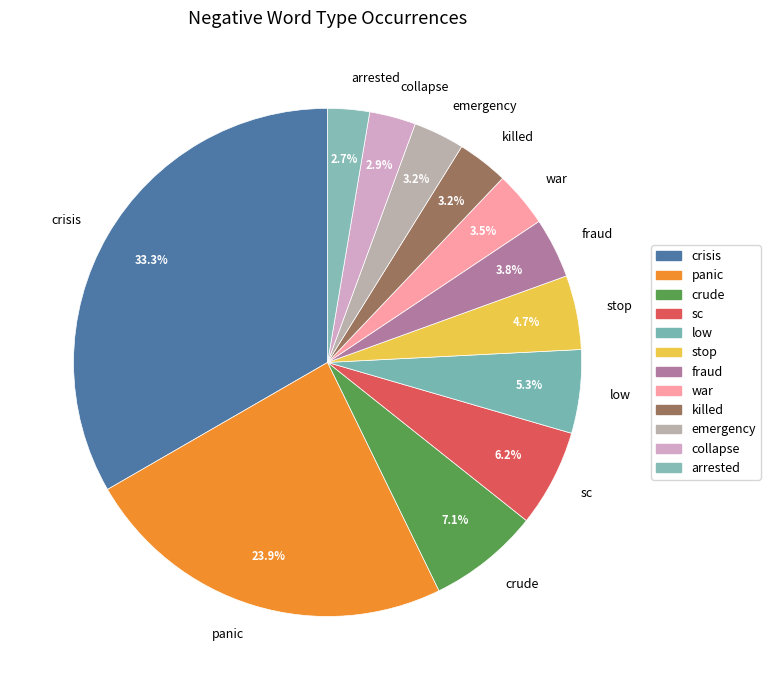

To the nearest percent, what is the difference between the collapse and panic slice percentages?

21%